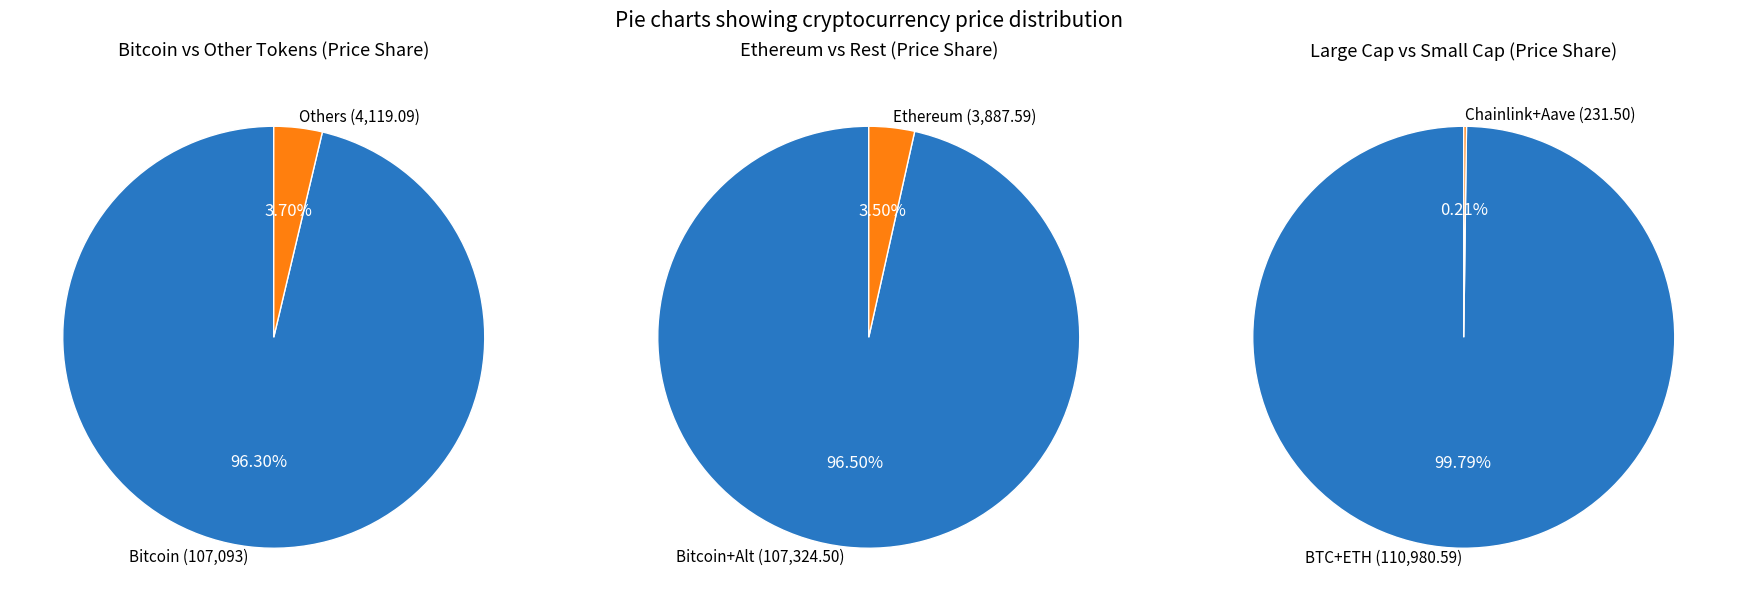

Does any single category account for the majority?

Yes